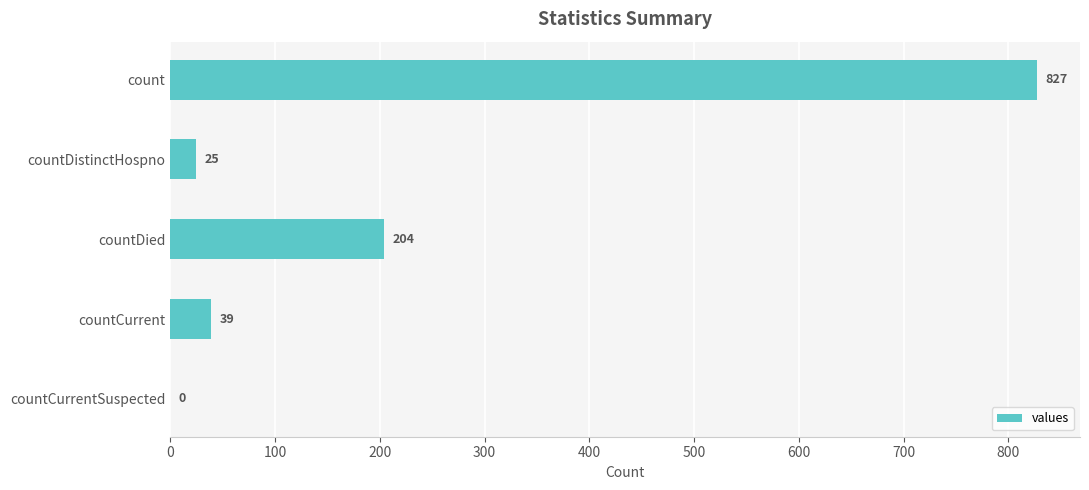

Count the number of data series in this chart.

1